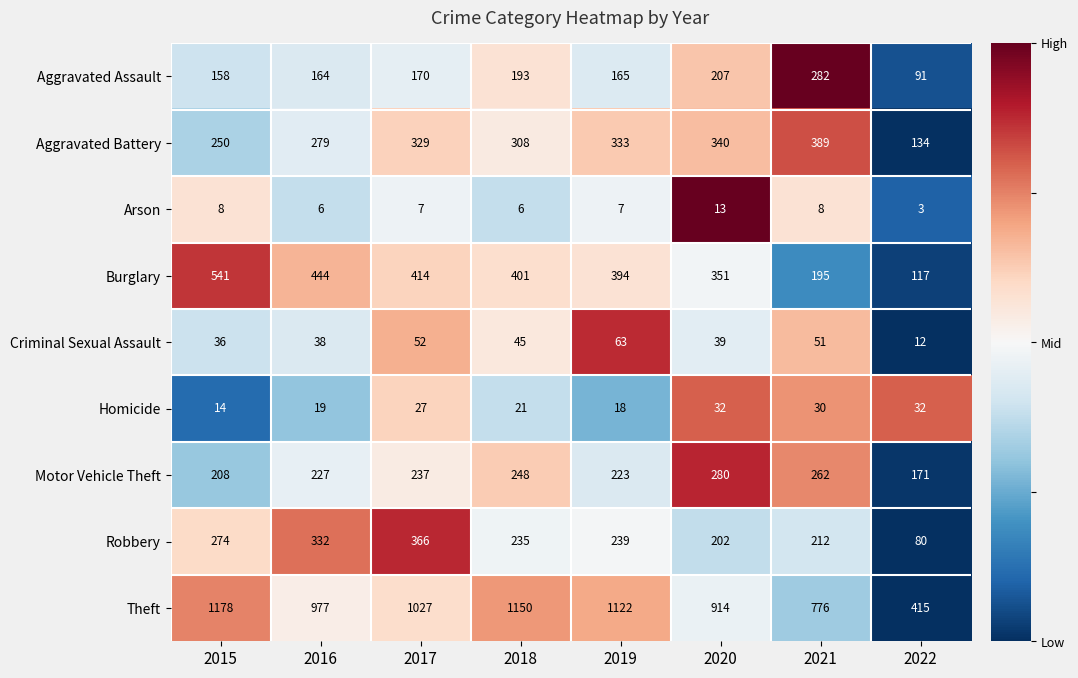

Which series has the largest total across all categories?

Theft